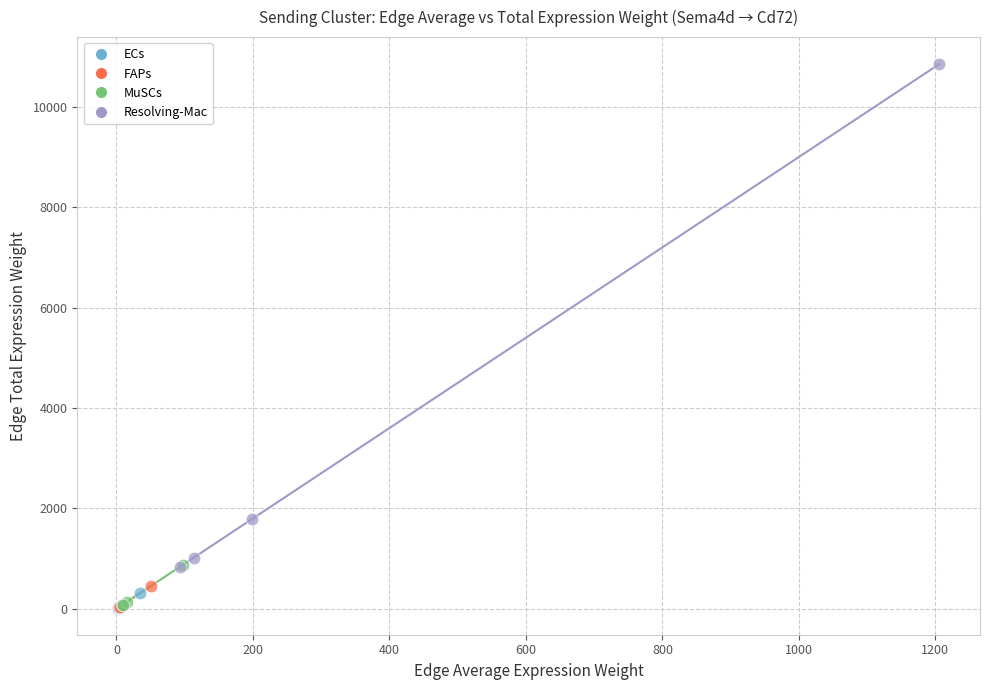

Which series reaches the maximum Y coordinate?

Resolving-Mac